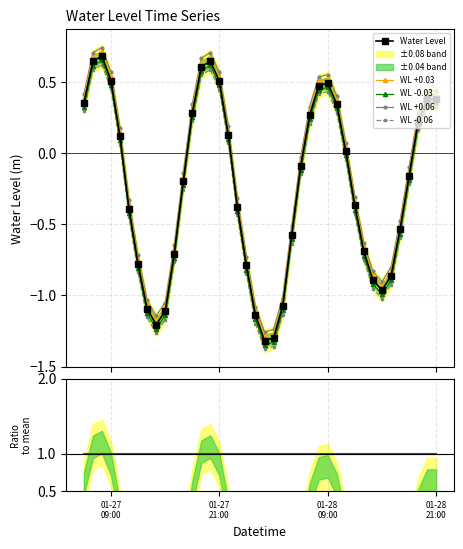

True or false: Water Level and WL +0.06 intersect in this chart.

False